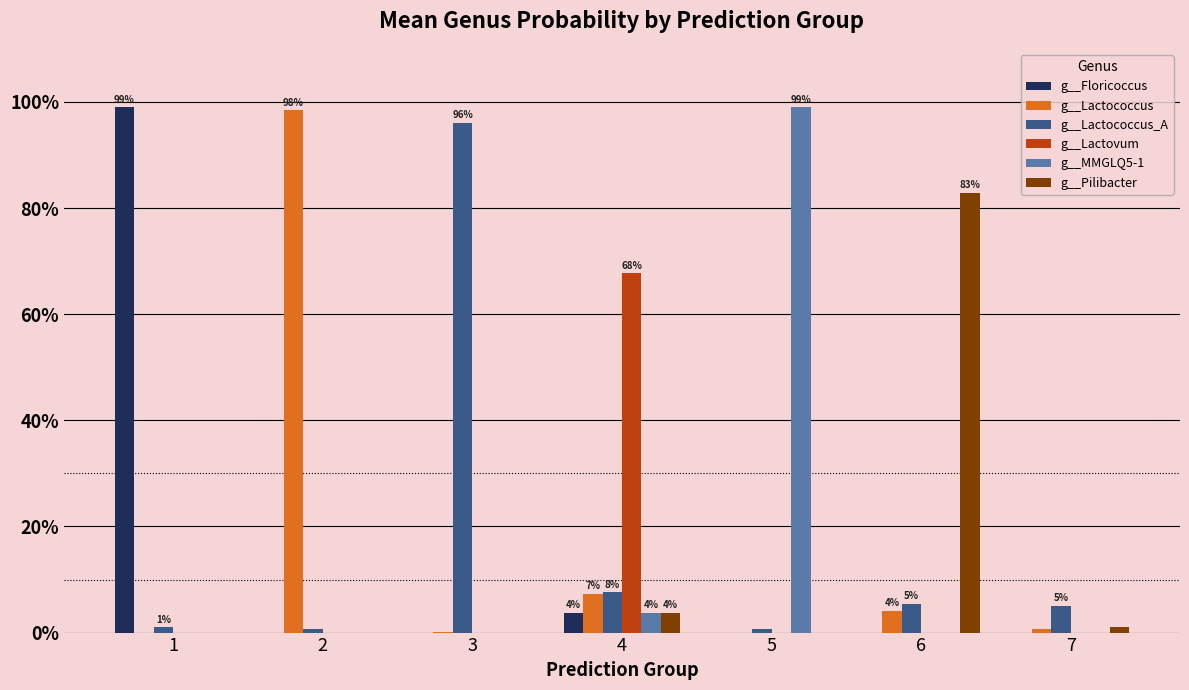

Are the bars horizontal?

No